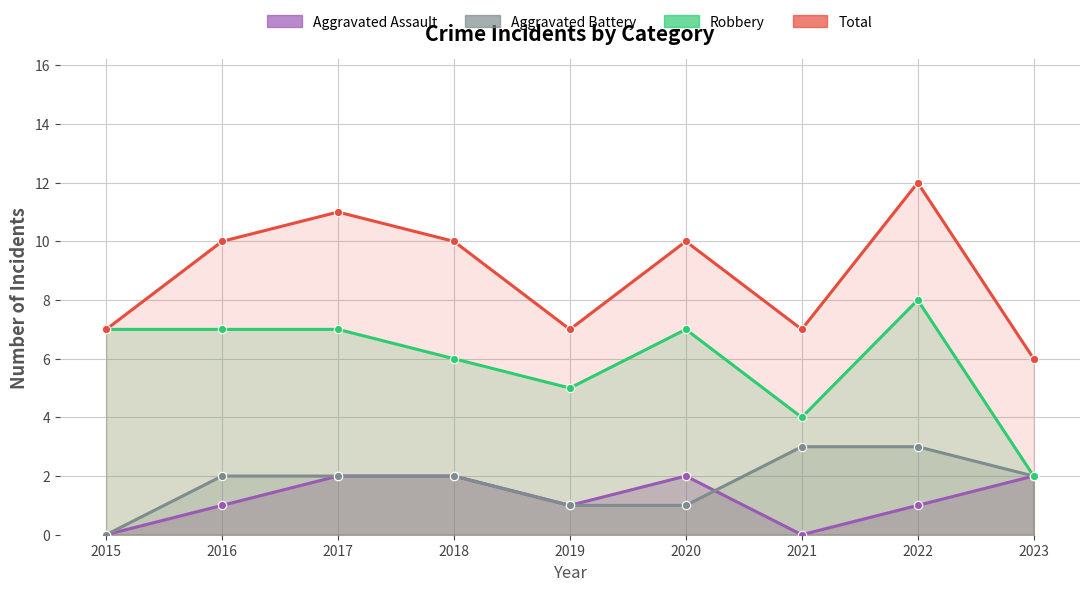

List the series in order of their peak value, highest first.

Total, Robbery, Aggravated Battery, Aggravated Assault